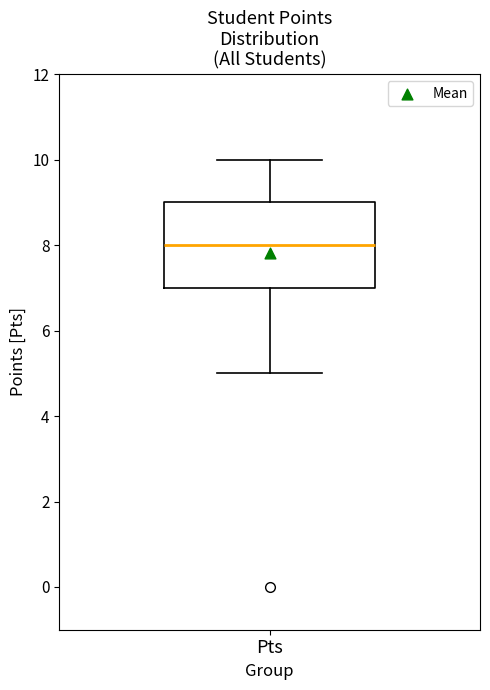

Read this box plot against the y-axis: the position of the median line, the range covered by the box, and the ends of both whiskers. The values are not printed on the chart, so give them approximately, as read against the axis.

median 8, box 7 to 9, whiskers 5 to 10